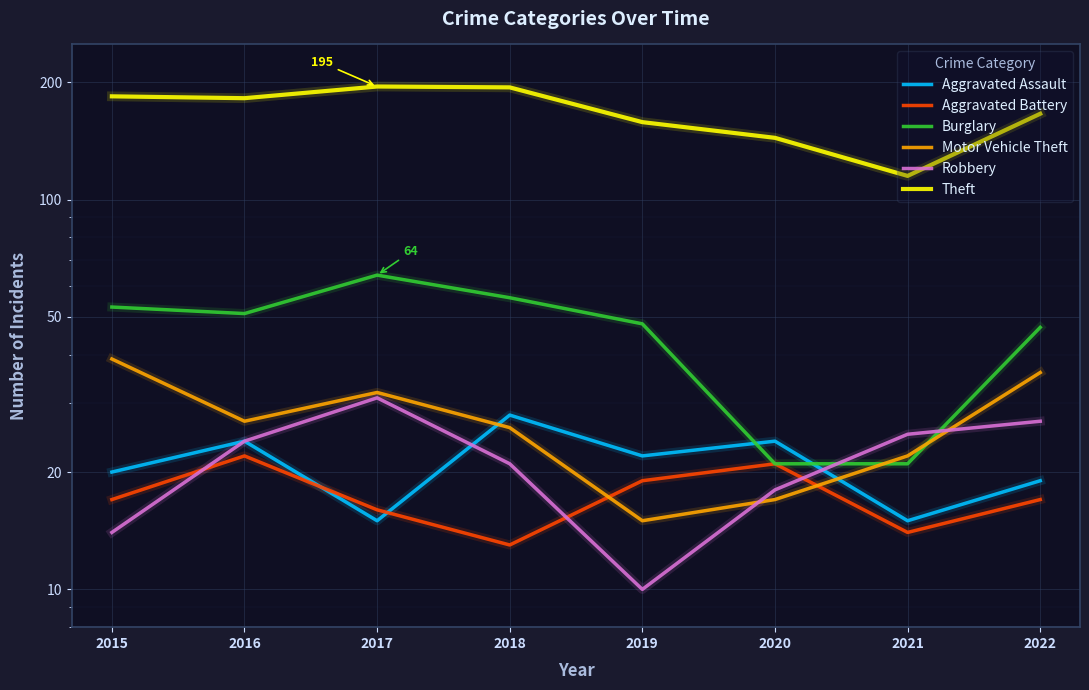

Count the number of data series in this chart.

6